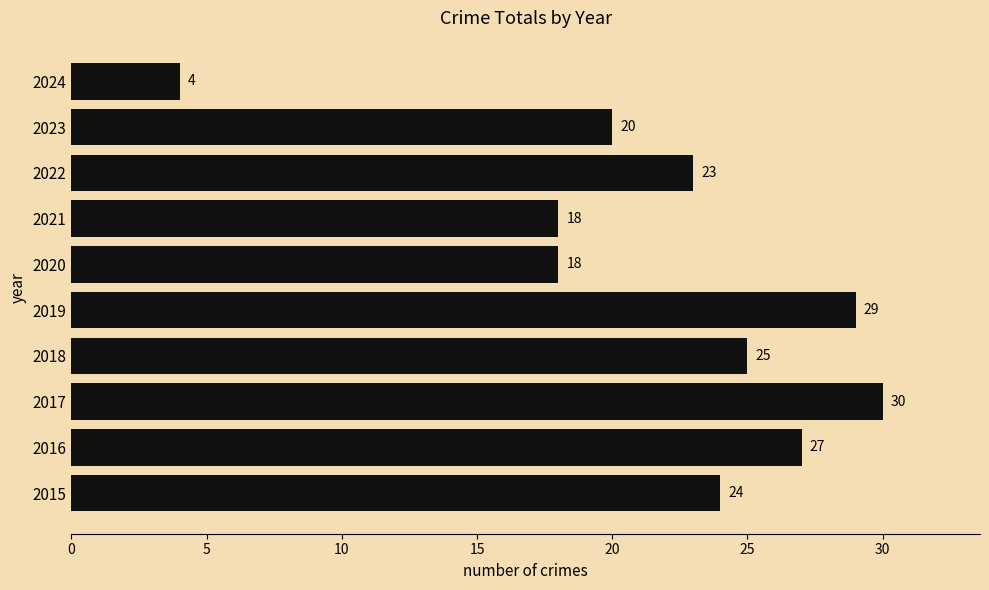

How many bars are there in total?

10